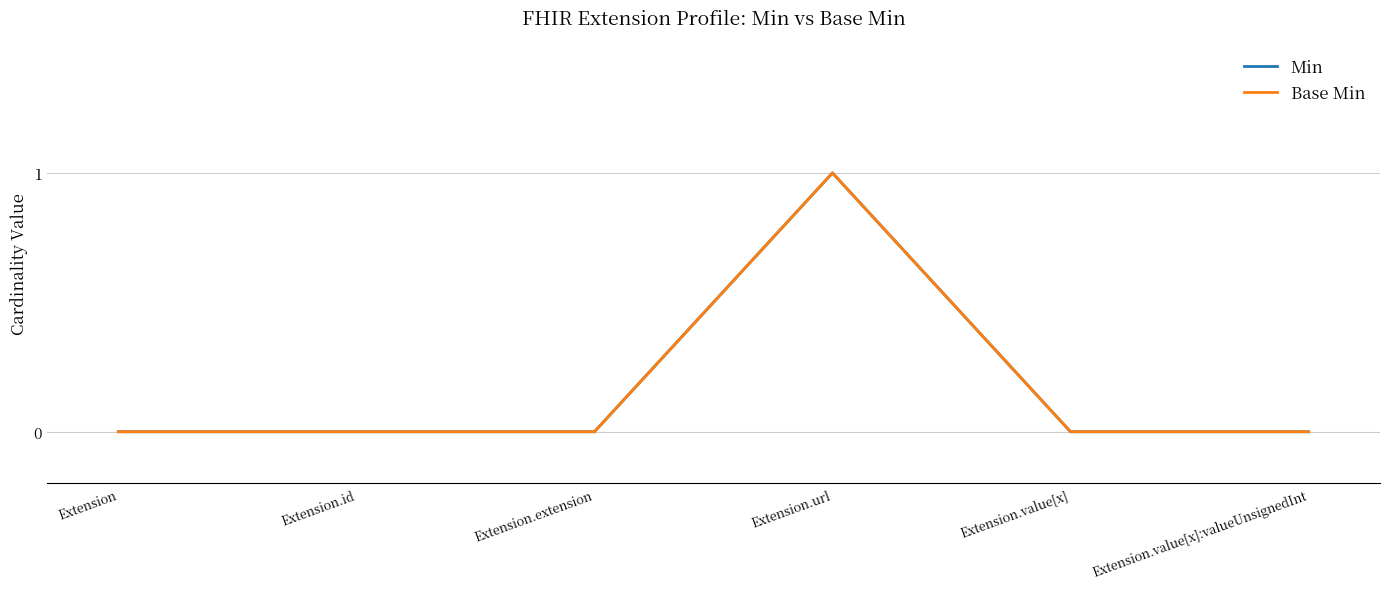

At which category does Min reach its first local peak?

Extension.url